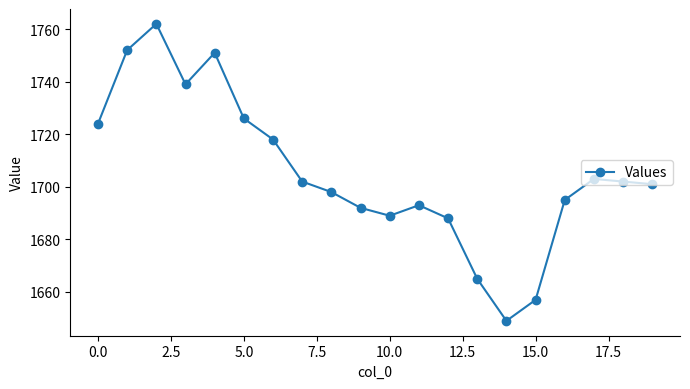

What is the maximum value shown in the chart?

1762